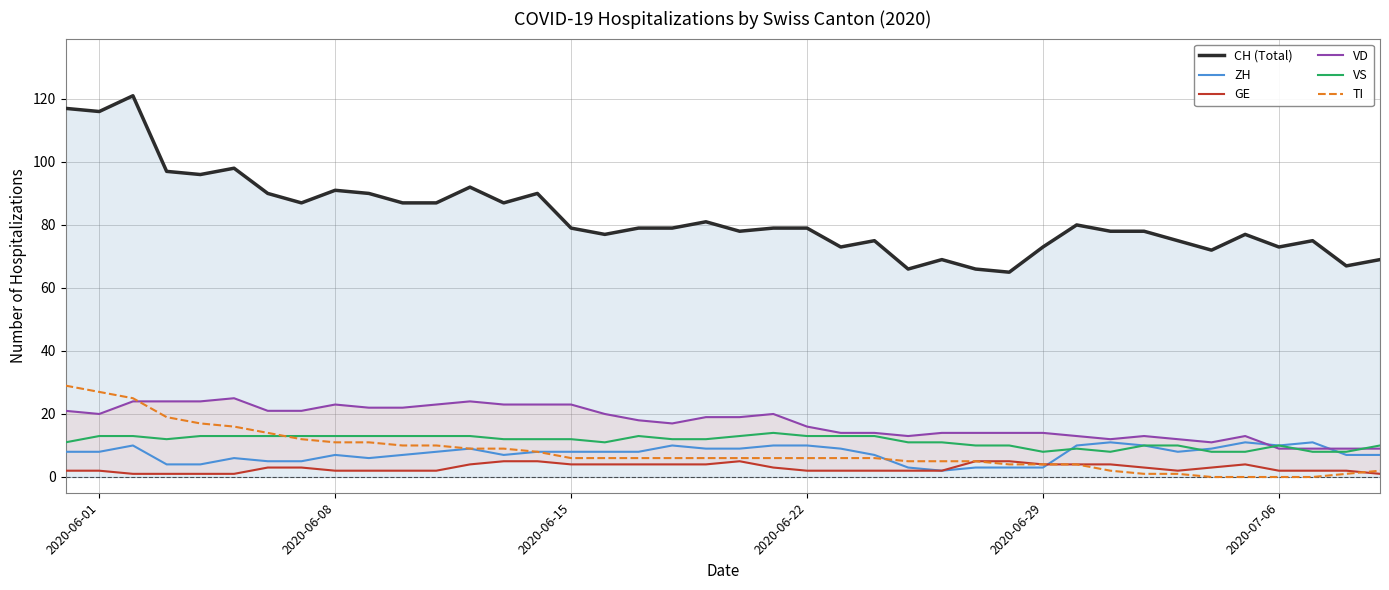

What is the minimum value for VS?

8